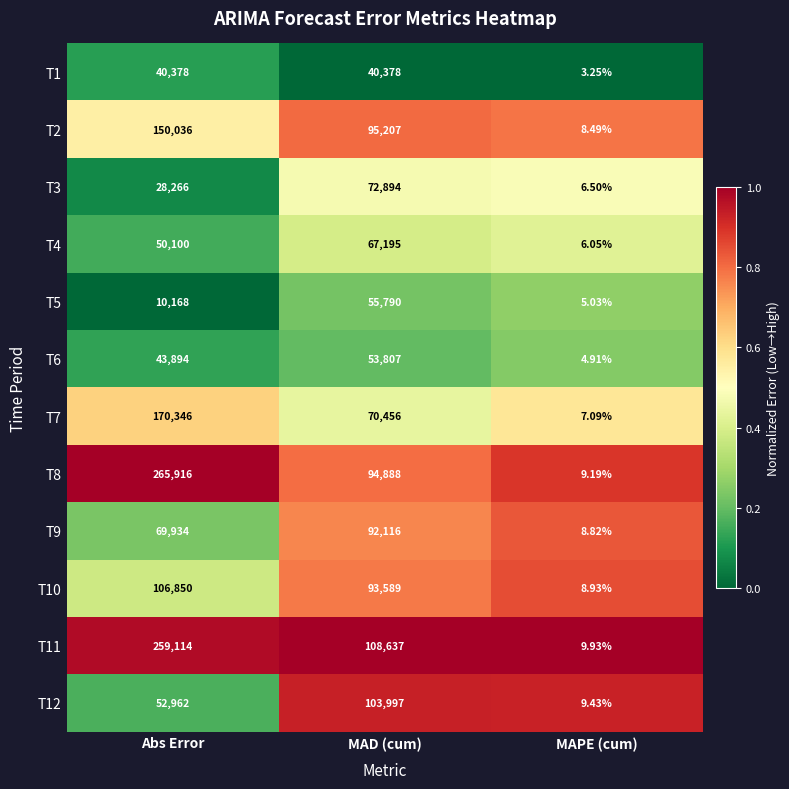

At which label is T6 closest to 26905?

Abs Error